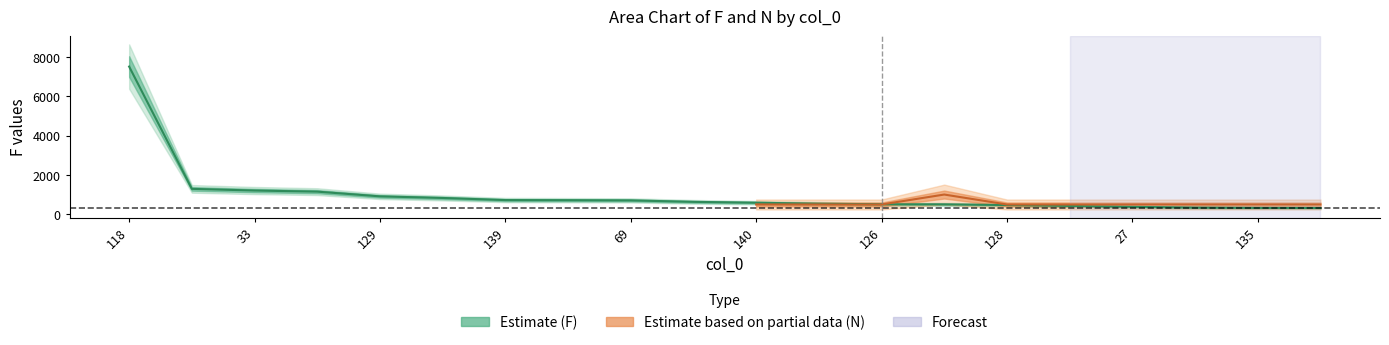

Which category has the lowest value across all series?

152